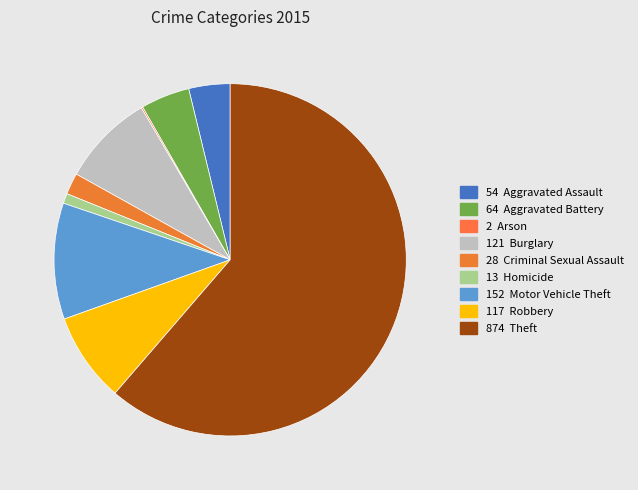

What is the largest slice in the pie chart?

Theft